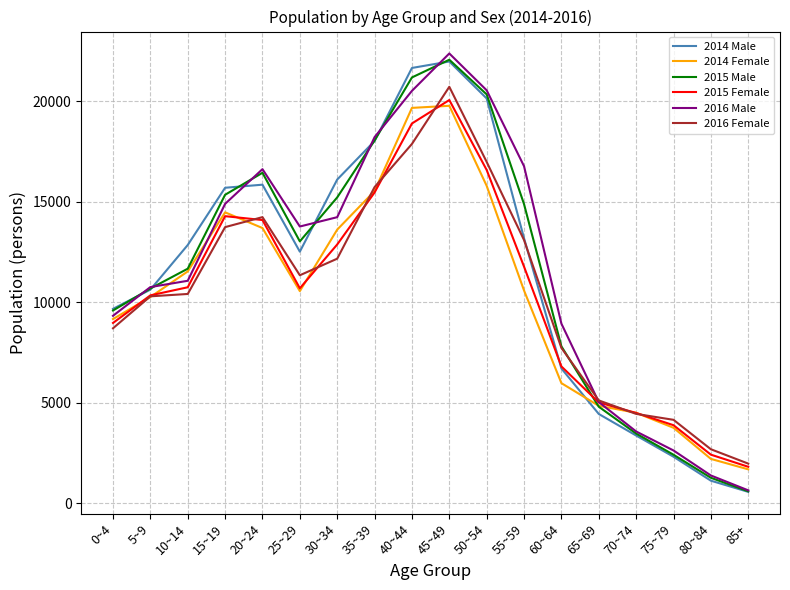

How many times do 2014 Male and 2016 Female cross each other?

1